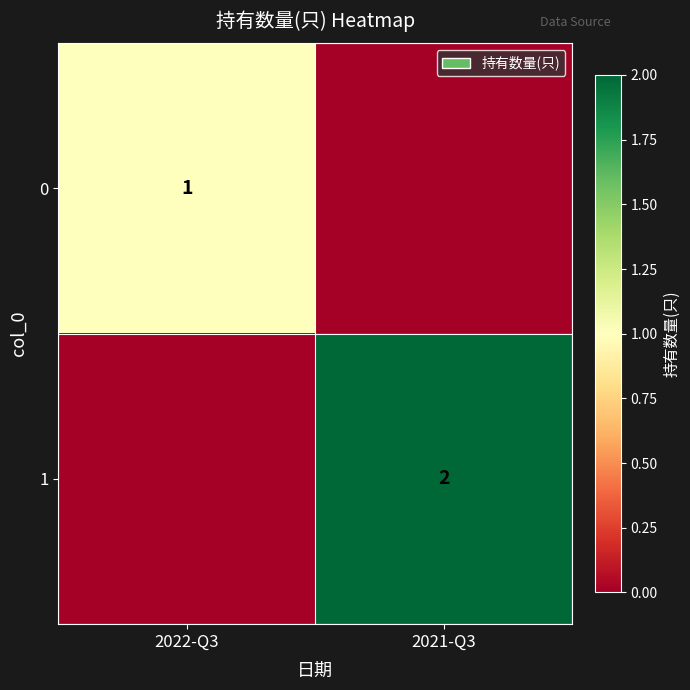

Which has a higher value, 2021-Q3 or 2022-Q3?

2022-Q3